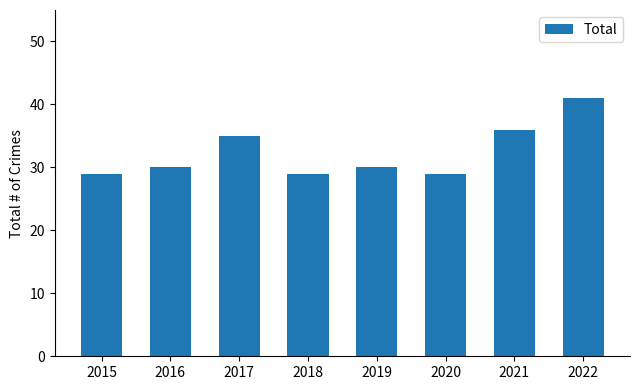

True or false: the data shows 29 at 2018.

True